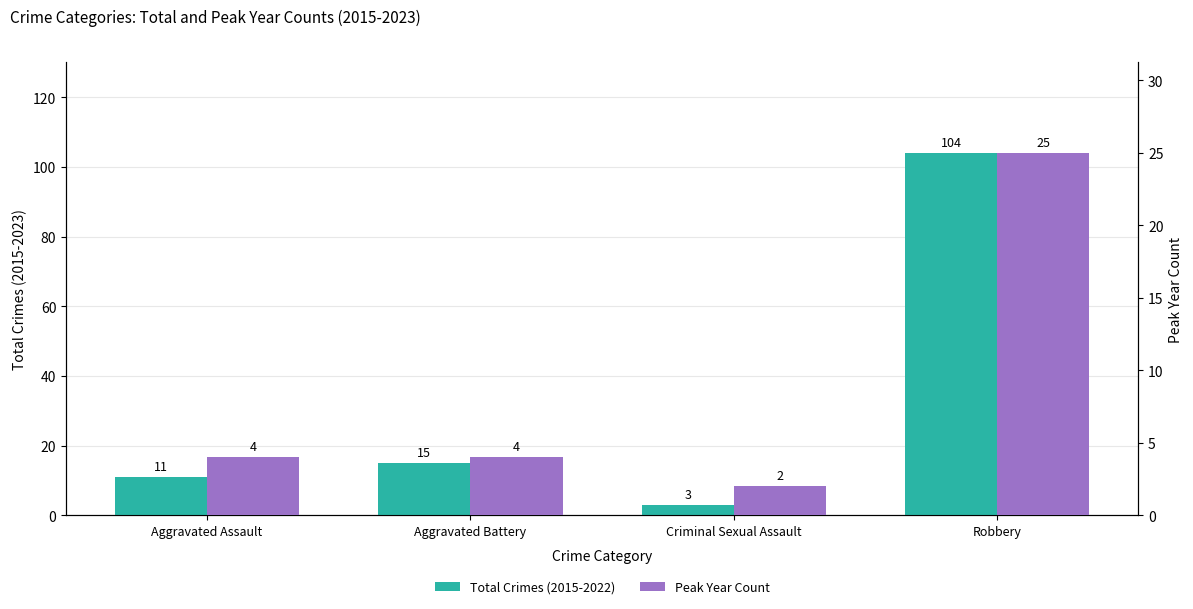

At which category is the sum across all series the highest?

Robbery